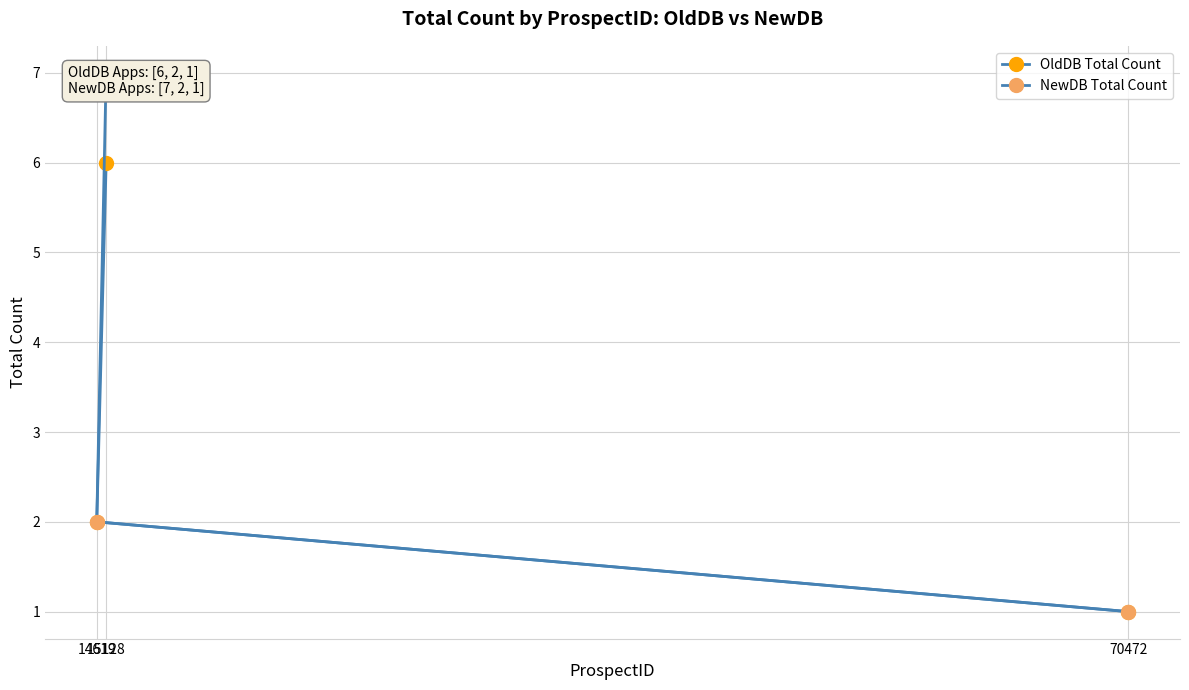

Reading left to right, list all the values displayed in this chart.

OldDB Total Count: 6	2	1
NewDB Total Count: 7	2	1